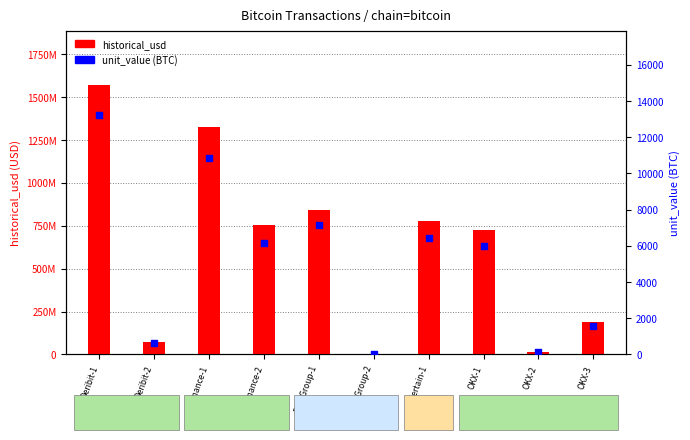

Which series has the largest total across all categories?

historical_usd